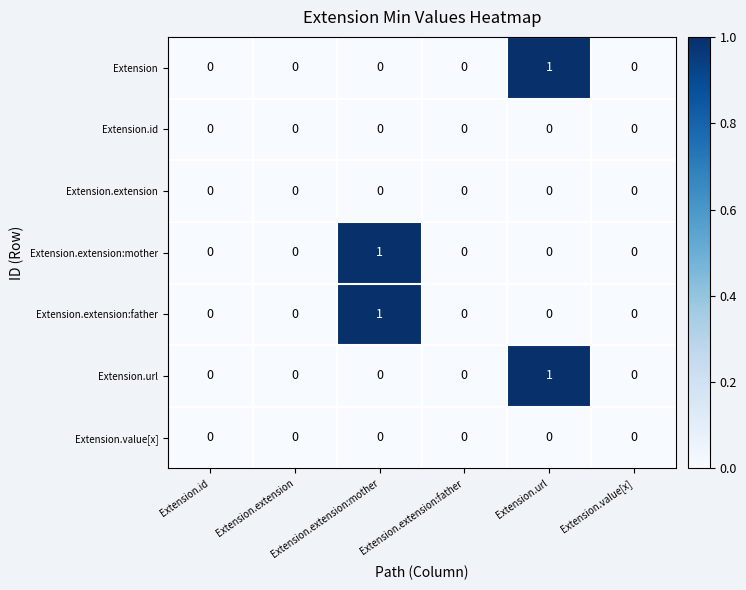

How many distinct data groups are displayed?

7